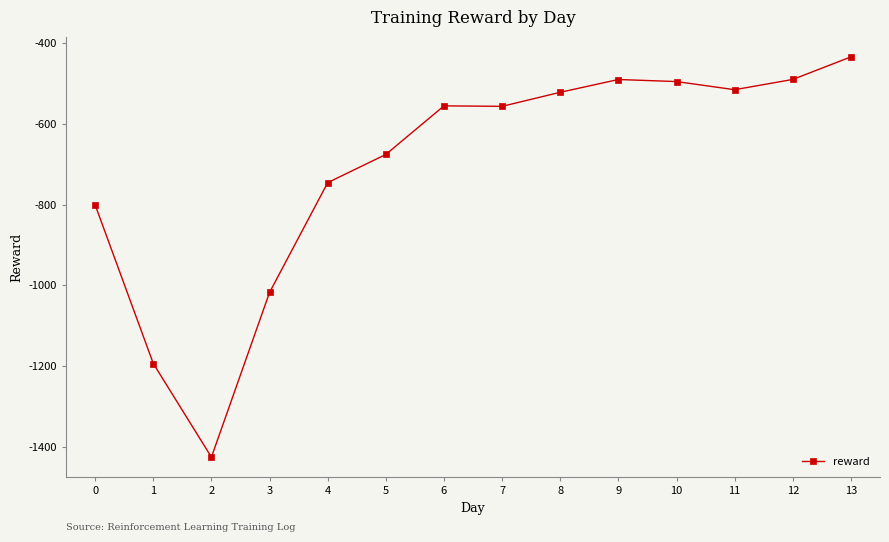

Is it true that the value at 1 is -1193.7?

True